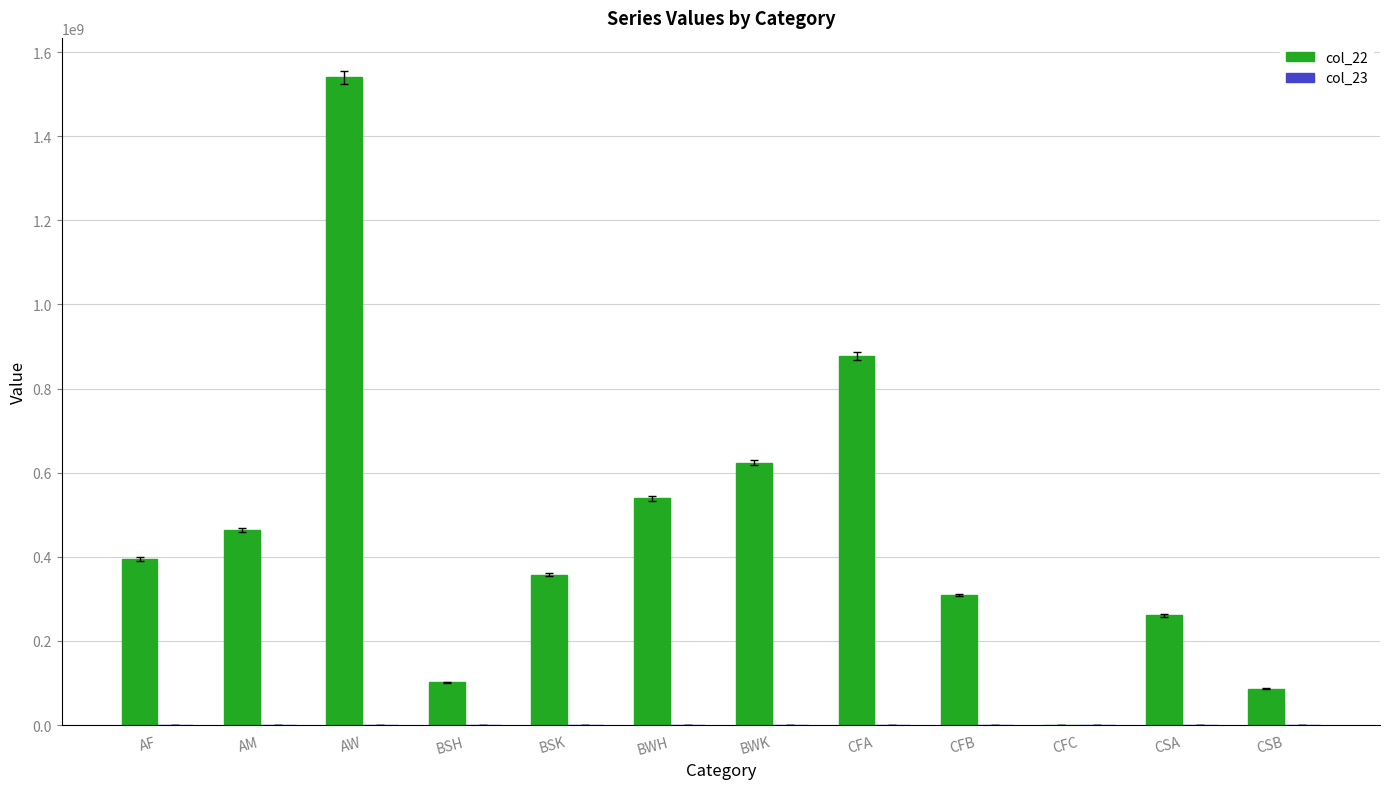

Which series has the largest total across all categories?

col_22